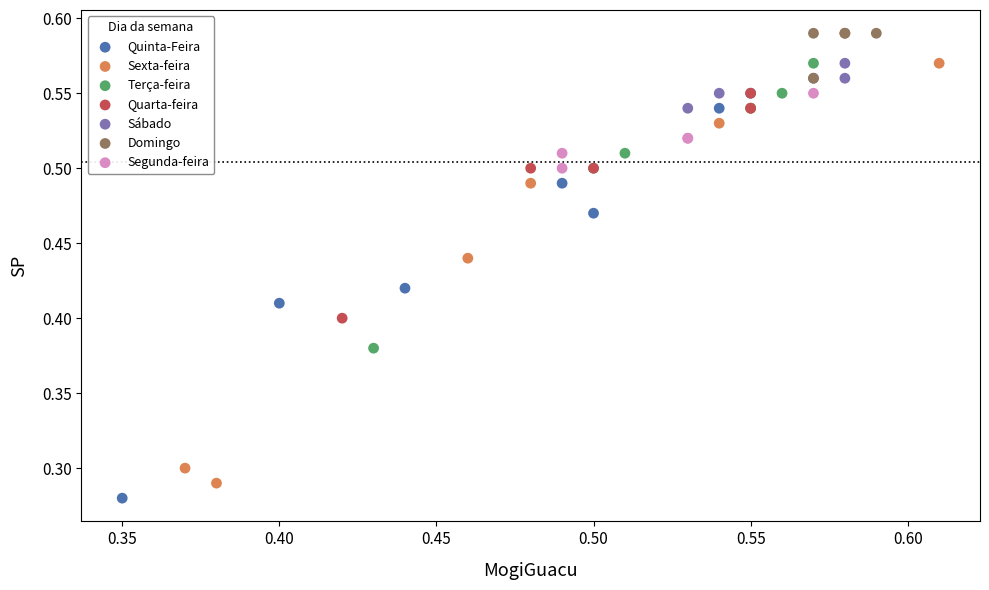

Which series reaches the maximum Y coordinate?

Domingo